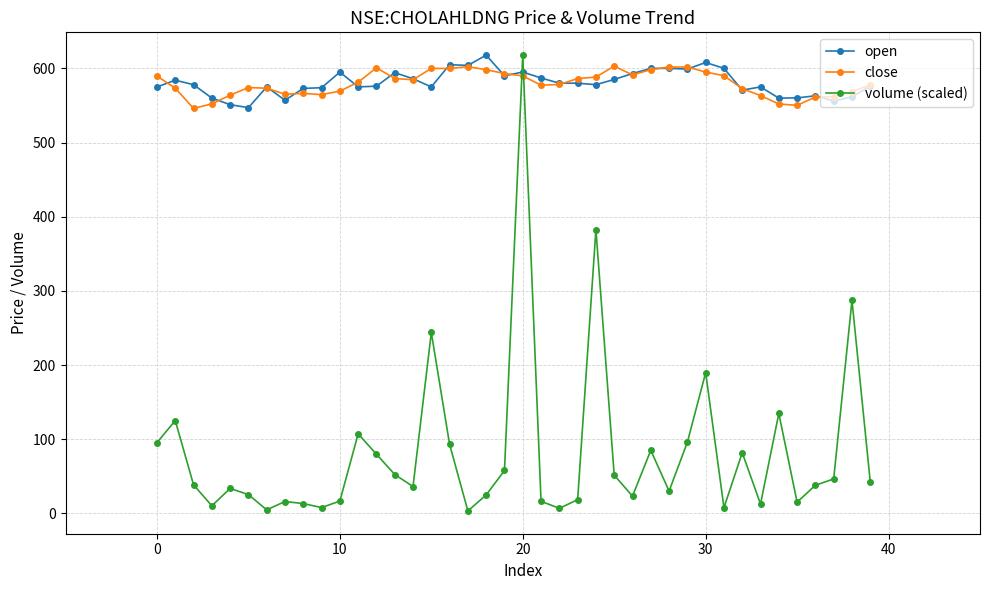

True or false: close has more than 1 points higher than both neighbors.

True